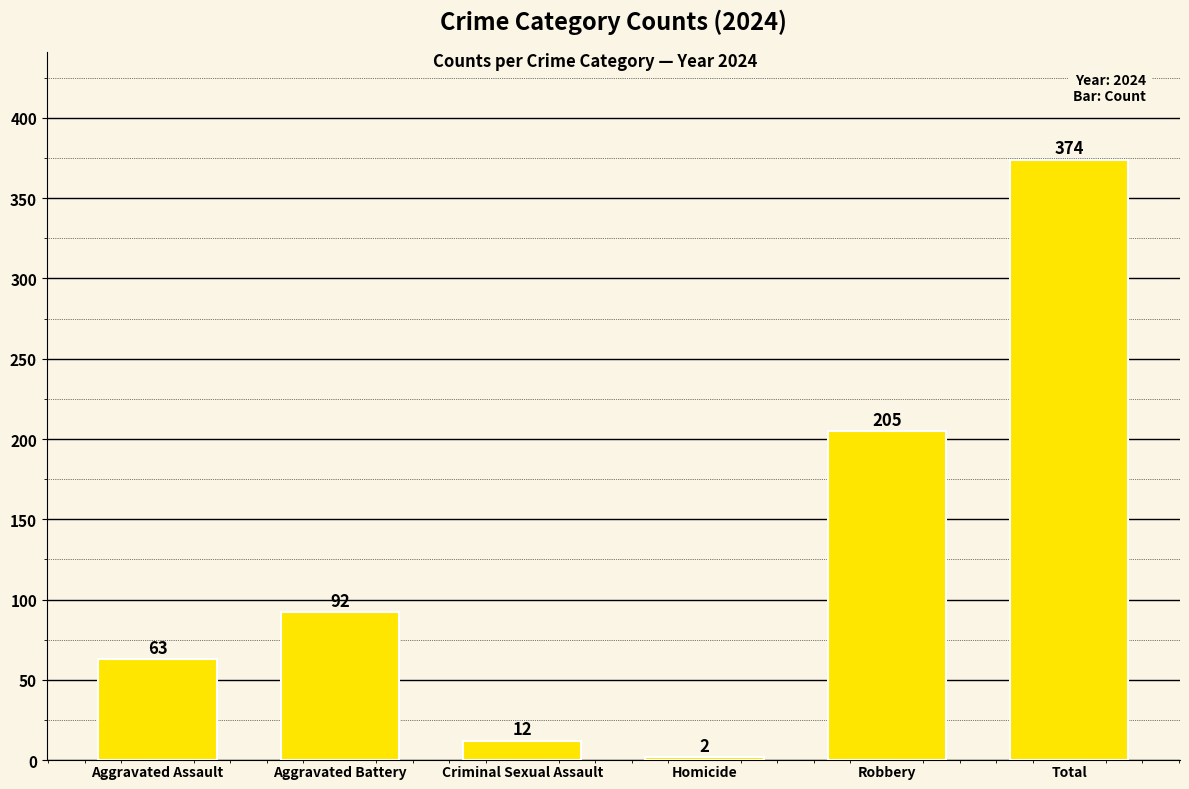

Reading left to right, extract all data points from this chart.

Aggravated Assault=63	Aggravated Battery=92	Criminal Sexual Assault=12	Homicide=2	Robbery=205	Total=374